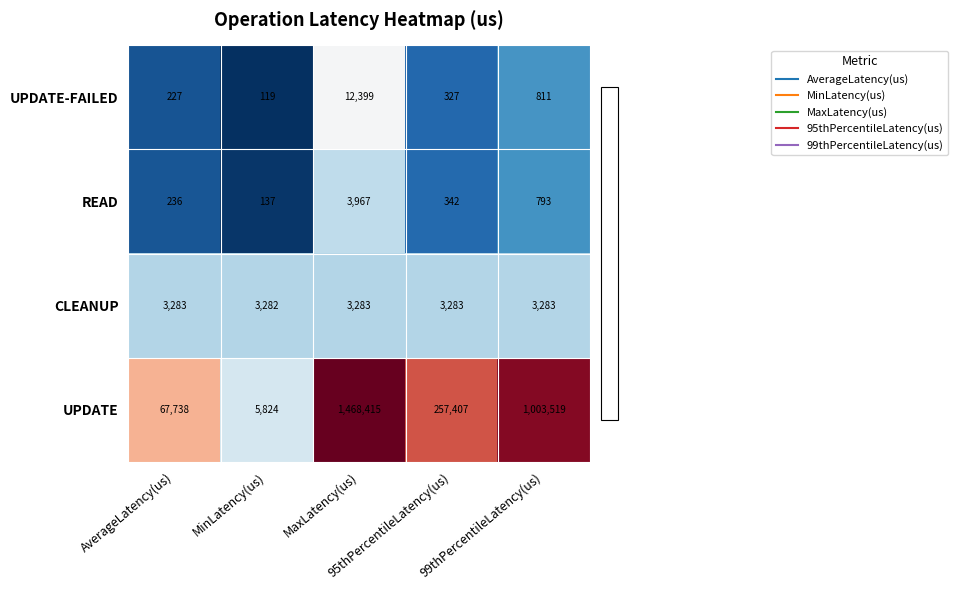

Which series has the largest total across all categories?

UPDATE